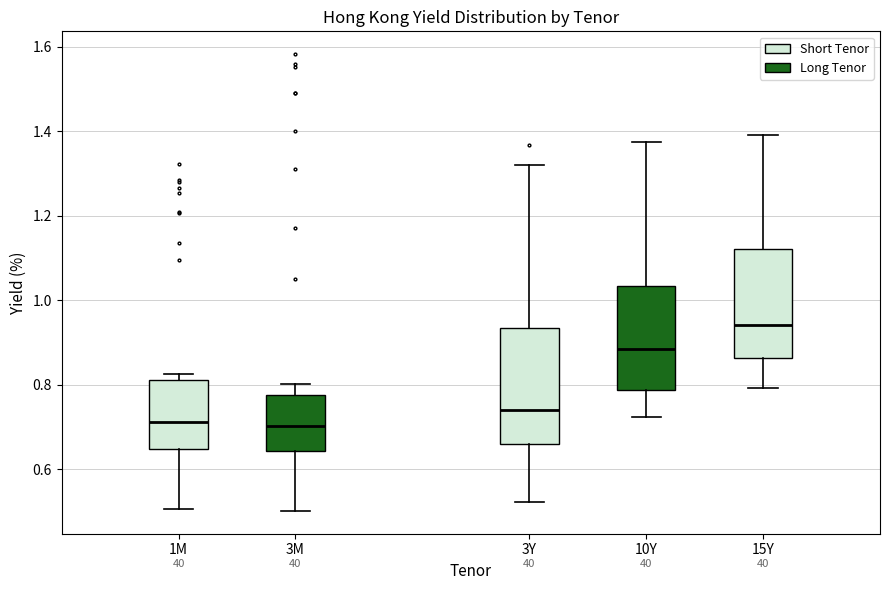

Reading left to right, read every box against the y-axis: the position of its median line, the range the box covers, and the ends of its whiskers. The values are not printed on the chart, so give them approximately, as read against the axis.

1M: median 0.72, box 0.64 to 0.82, whiskers 0.50 to 0.82 (just above the box's upper edge)
3M: median 0.70, box 0.64 to 0.78, whiskers 0.50 to 0.80
3Y: median 0.74, box 0.66 to 0.94, whiskers 0.52 to 1.32
10Y: median 0.88, box 0.78 to 1.04, whiskers 0.72 to 1.38
15Y: median 0.94, box 0.86 to 1.12, whiskers 0.80 to 1.40